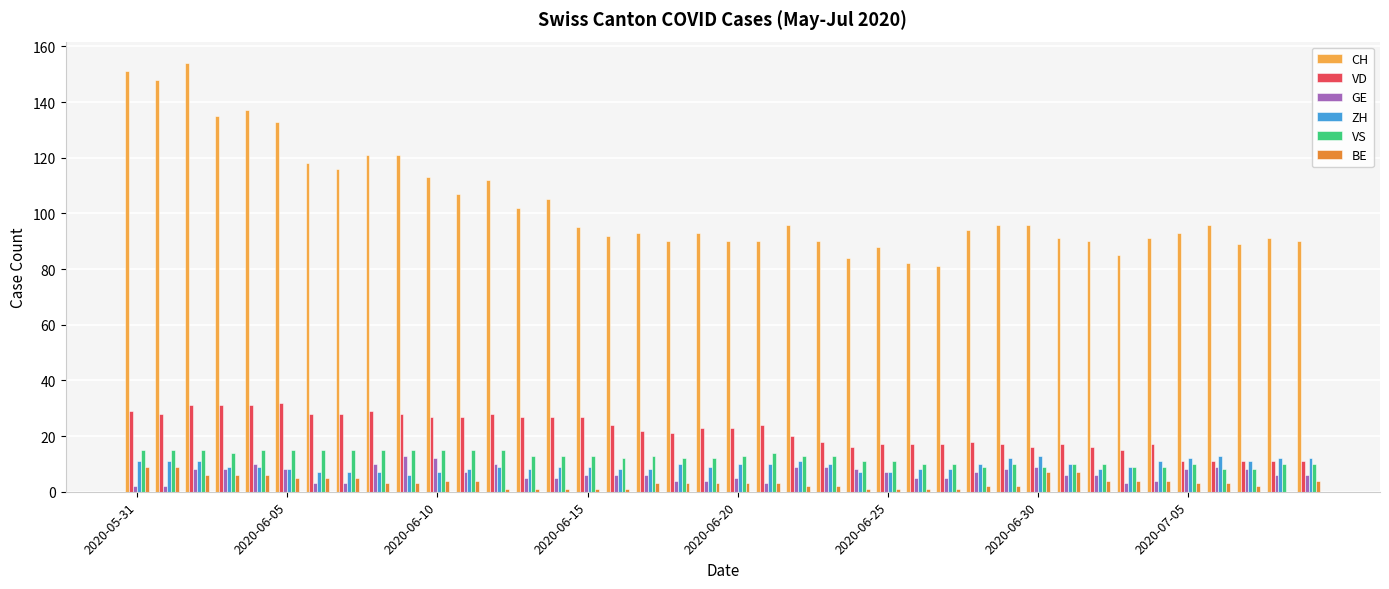

How many groups of bars are there?

40